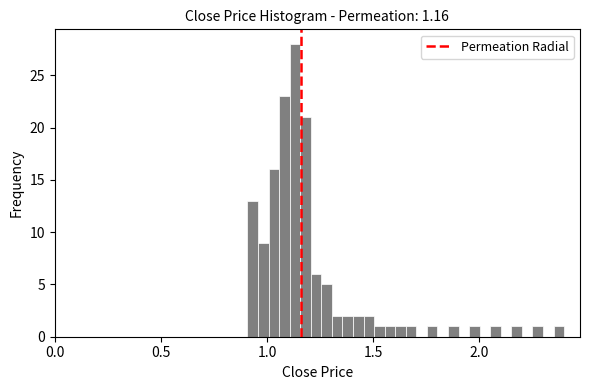

Around what value on the x-axis is the tallest bar? Give the approximate position of its centre, as read against the axis.

1.15